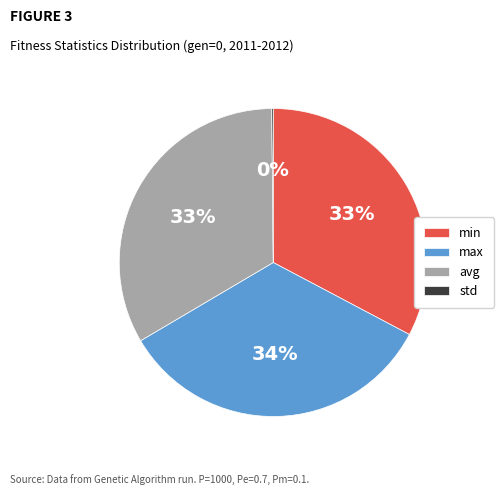

To the nearest percent, what percentage of the pie is max?

34%